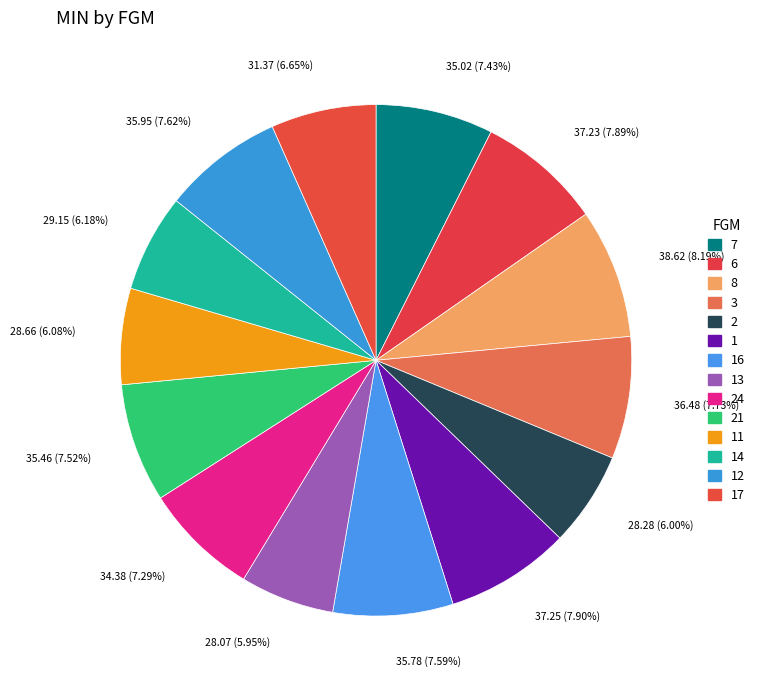

Does any single category account for the majority?

No